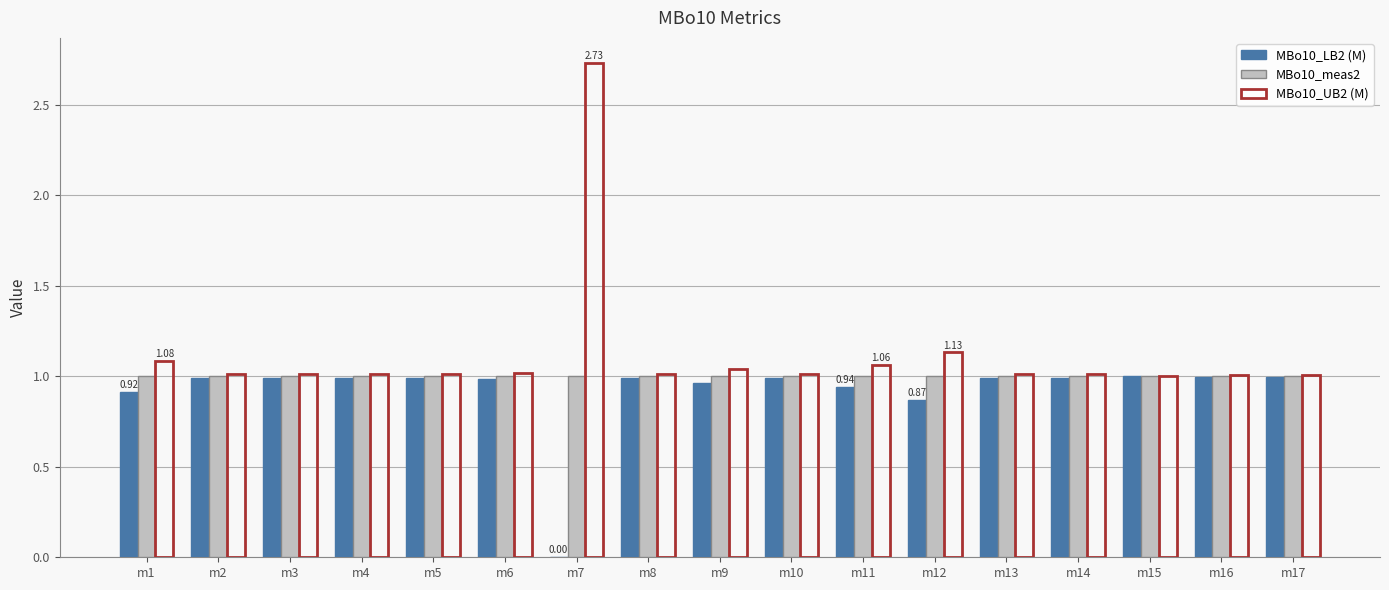

Which series has the largest total across all categories?

MBo10_UB2 (M)